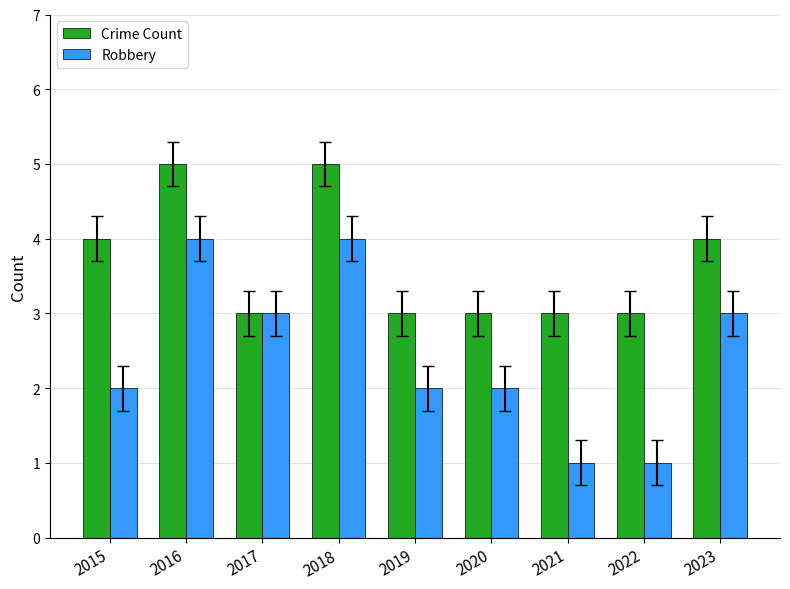

Is it true that Crime Count equals 4 at 2020?

False